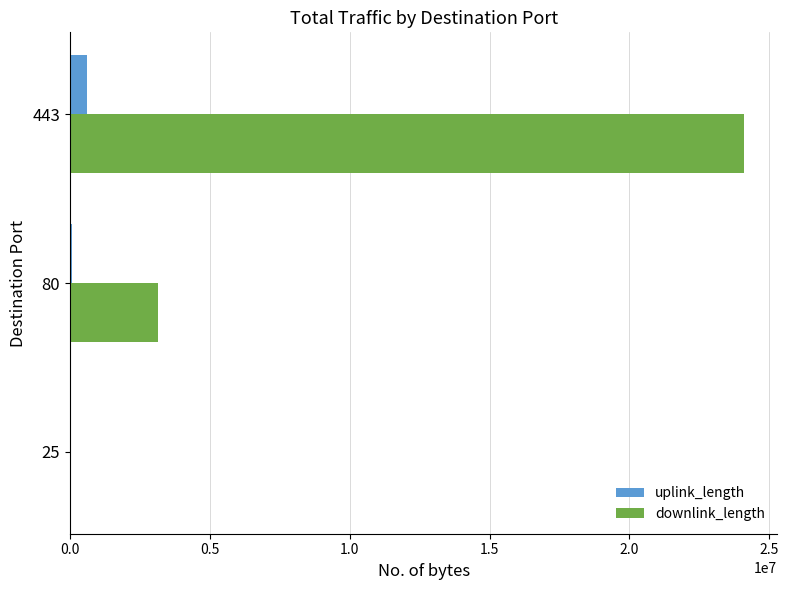

Between 25 and 80, which series saw the biggest shift?

downlink_length